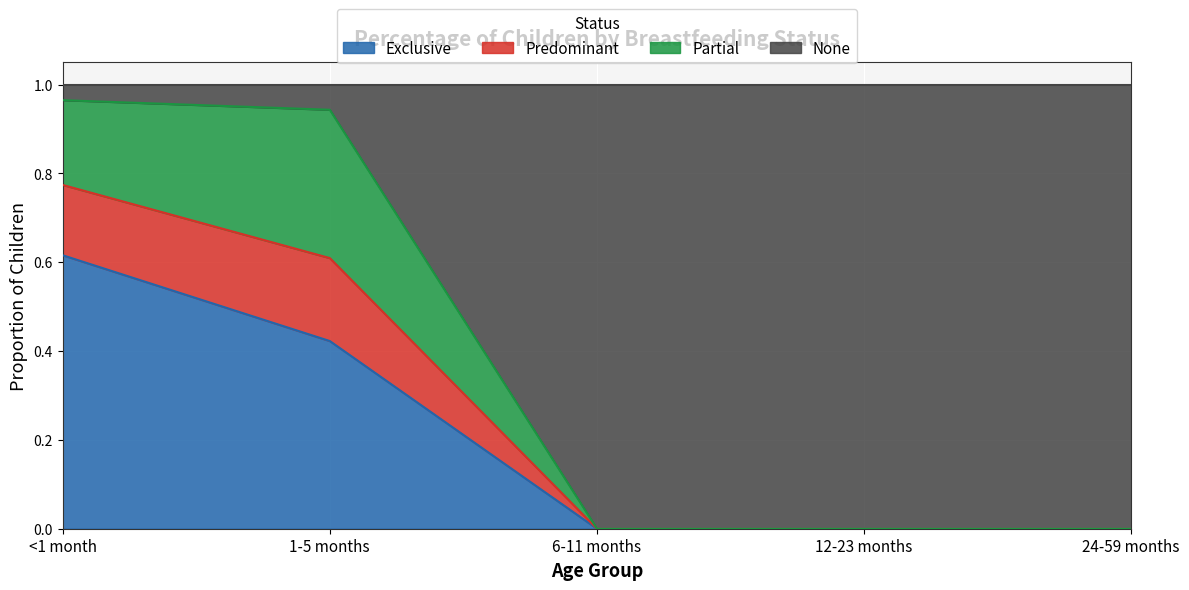

True or false: Predominant and Exclusive intersect in this chart.

False